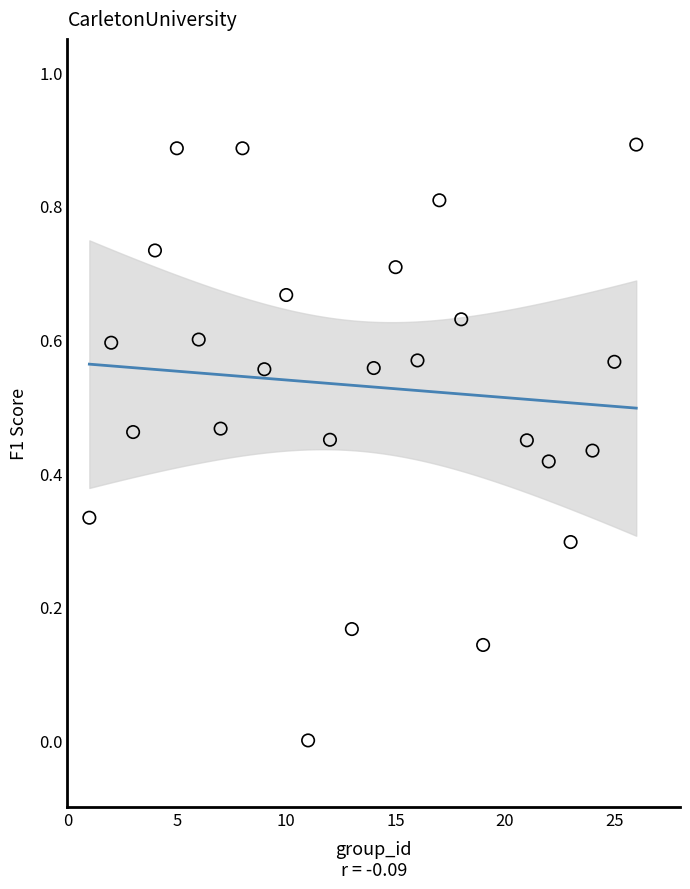

What is the range of X values (max minus min)?

25.0